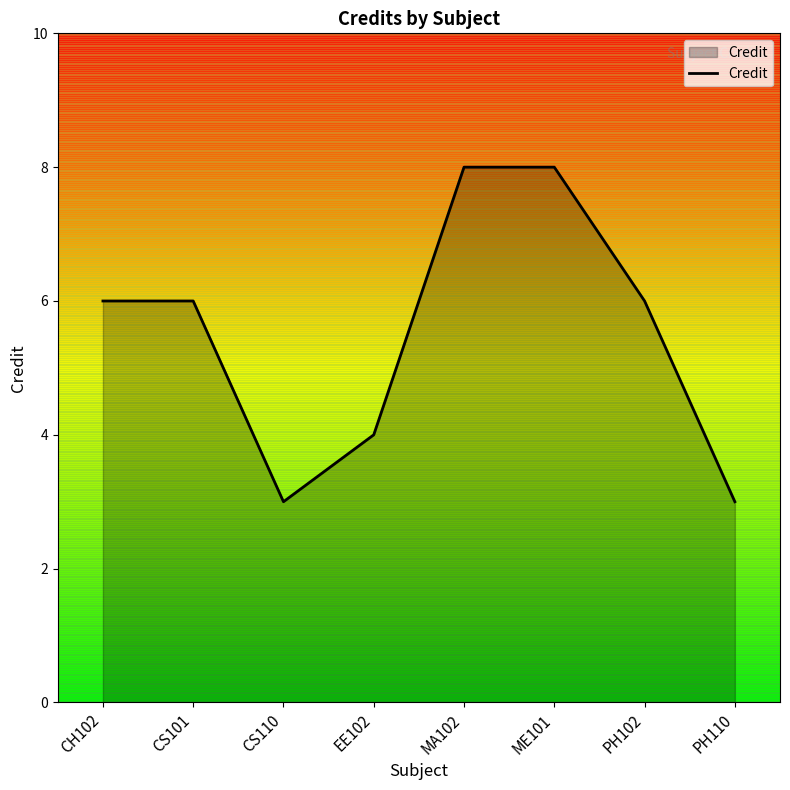

What is the sum of all values?

44